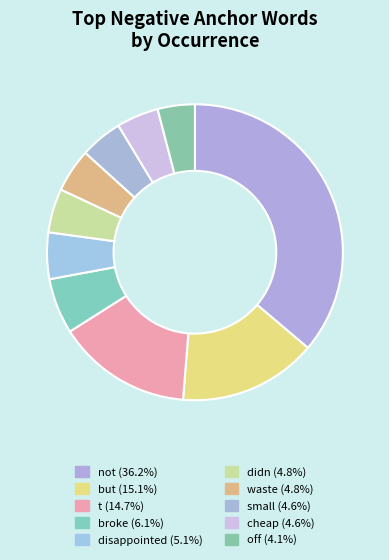

The off slice represents 1% of the pie. True or false?

False